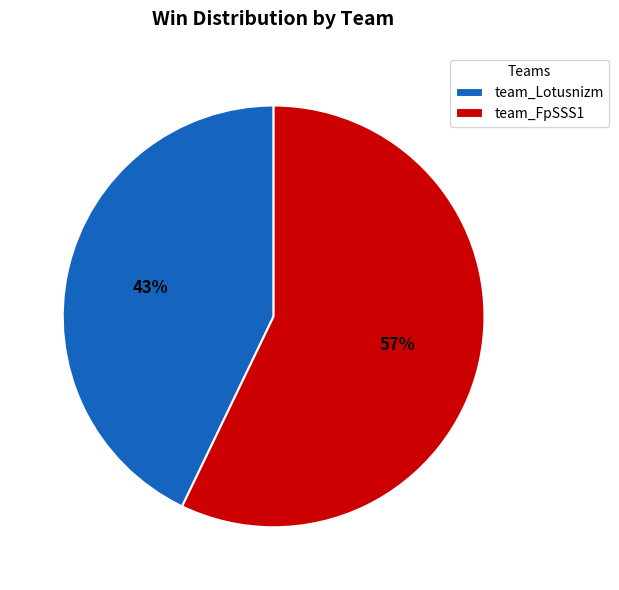

To the nearest percent, what portion does team_Lotusnizm represent?

43%